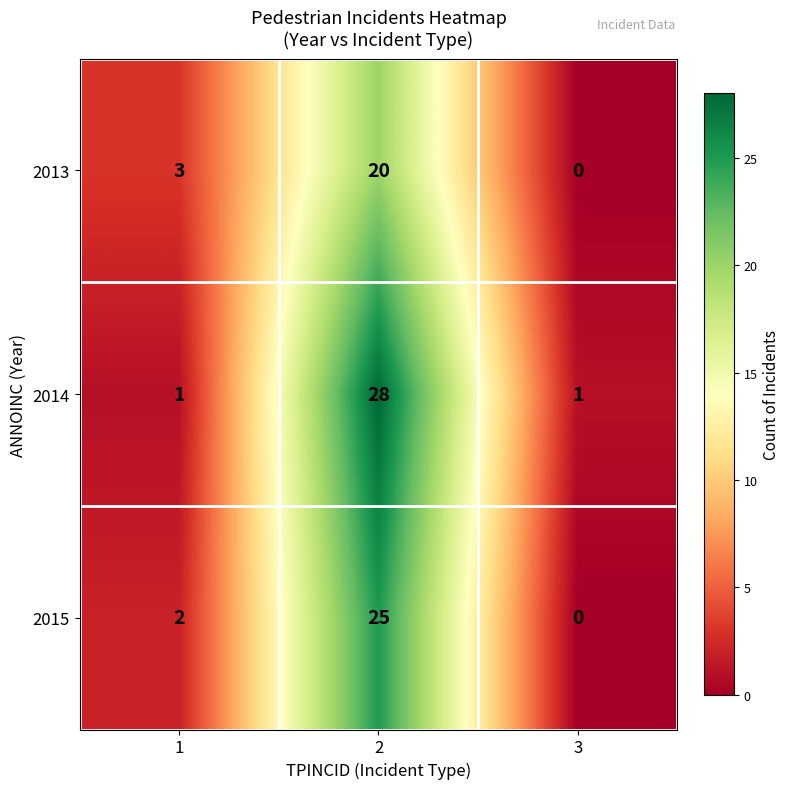

At which category is the sum across all series the highest?

2